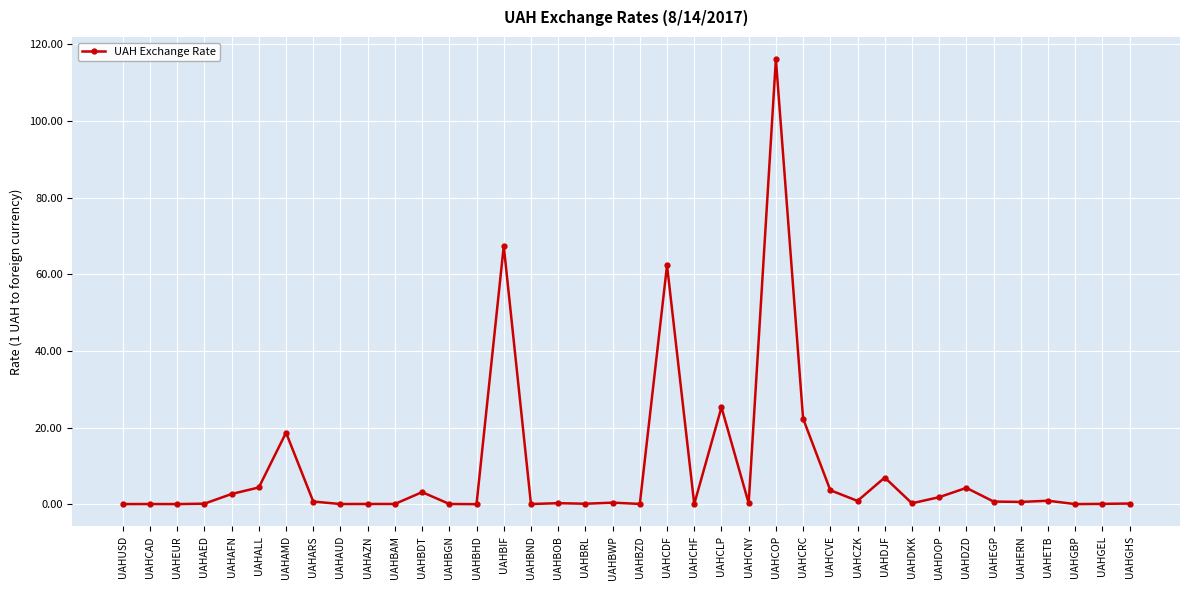

The chart shows a value of 25.3 at UAHCLP. True or false?

True